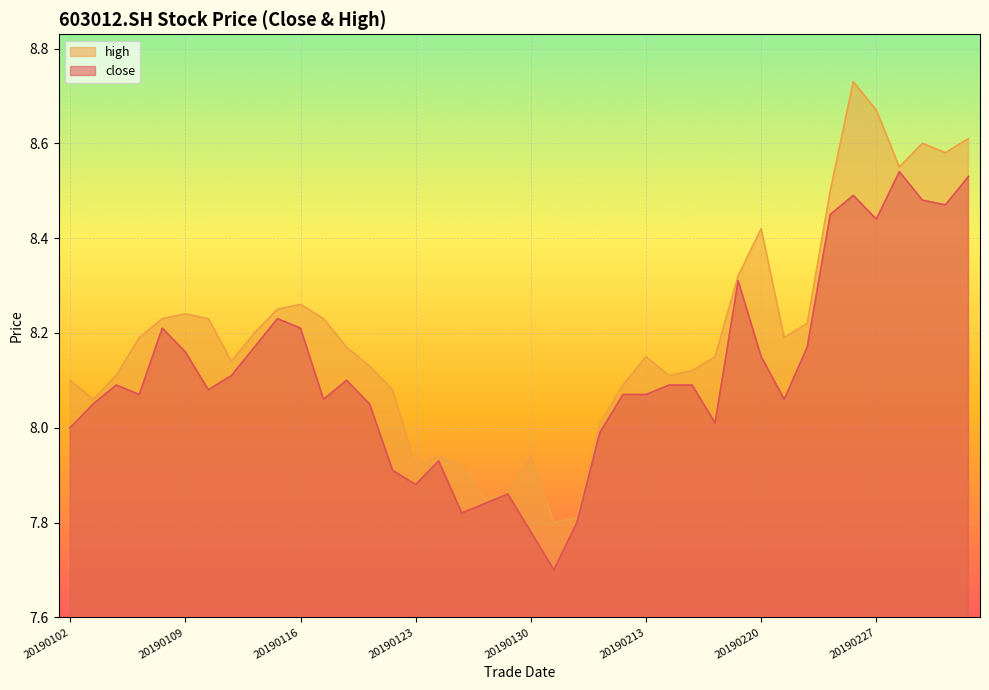

Does the chart display data point markers on the line(s)?

No